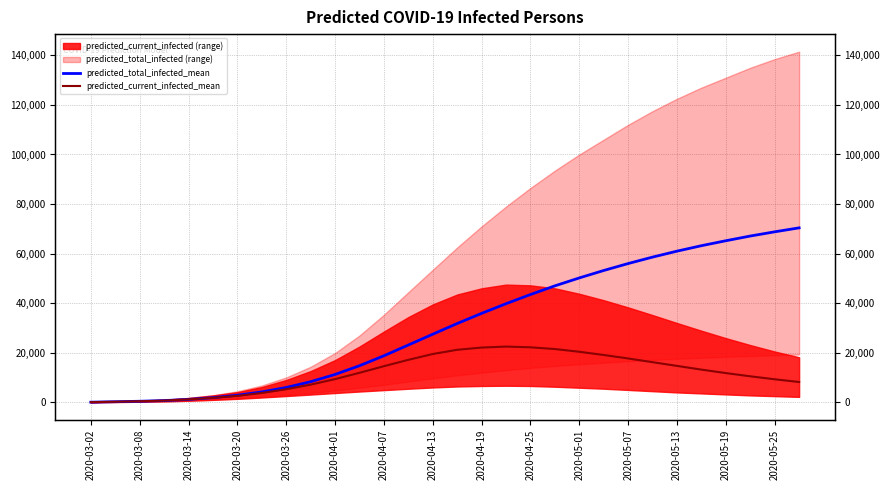

True or false: predicted_total_infected_mean and predicted_current_infected_mean intersect in this chart.

False